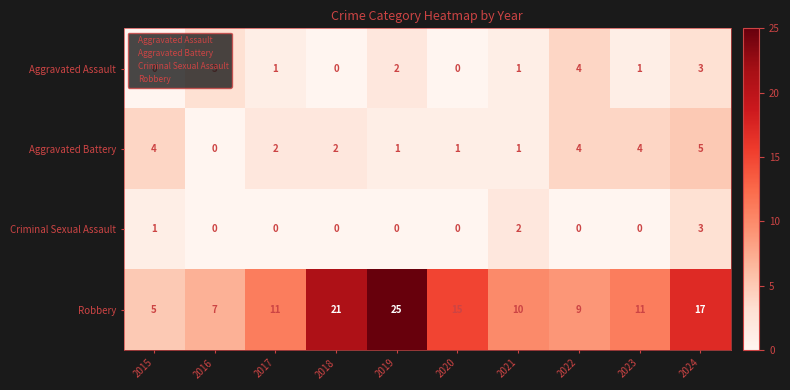

Which series has the widest spread of values?

Robbery